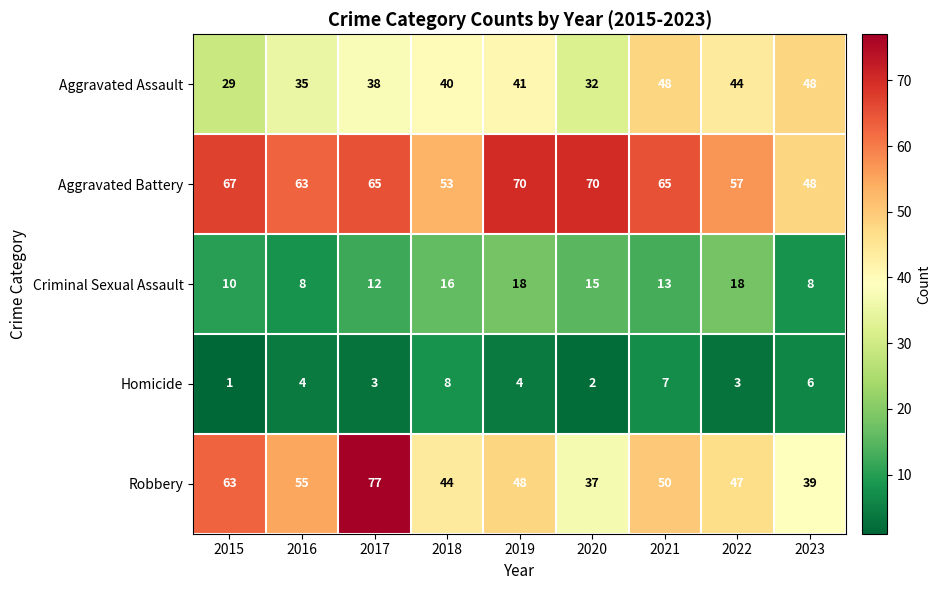

Which series has the largest total across all categories?

Aggravated Battery